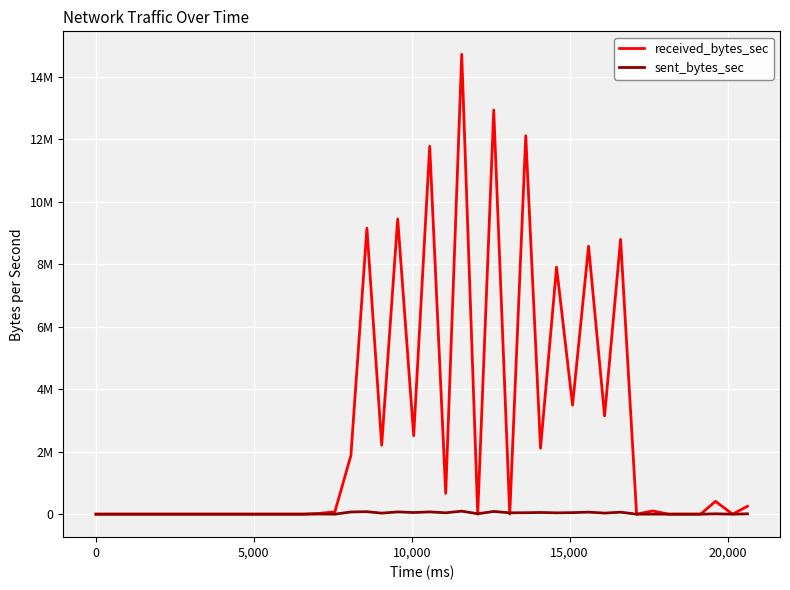

Reading left to right, extract all data points from this chart.

received_bytes_sec: 0	0	0	0	0	0	0	0	0	0	0	0	22655	76004	1877250	9153509	2206765	9447354	2509120	11777000	664769	14718139	0	12936653	0	12112259	2112707	7906684	3488941	8574715	3144491	8795122	0	104236	0	0	207	411028	0	252911
sent_bytes_sec: 0	0	0	0	0	0	0	0	0	0	0	0	5825	0	70400	79083	33076	71830	52202	72371	43731	96401	12735	86743	42988	46140	54300	42282	49257	64968	34060	63858	0	2326	0	0	470	11021	0	10715